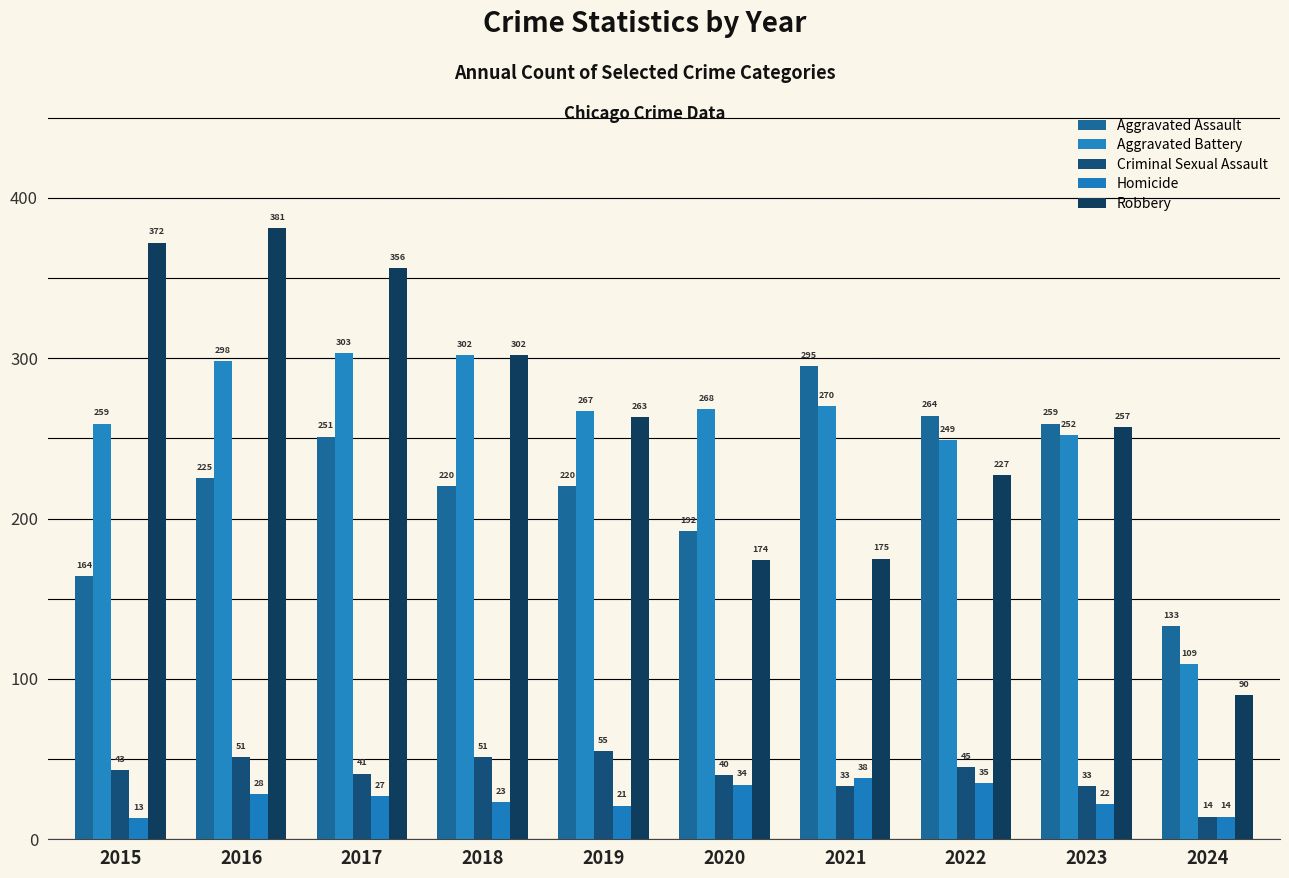

At which label does Aggravated Battery first exceed 268?

2016